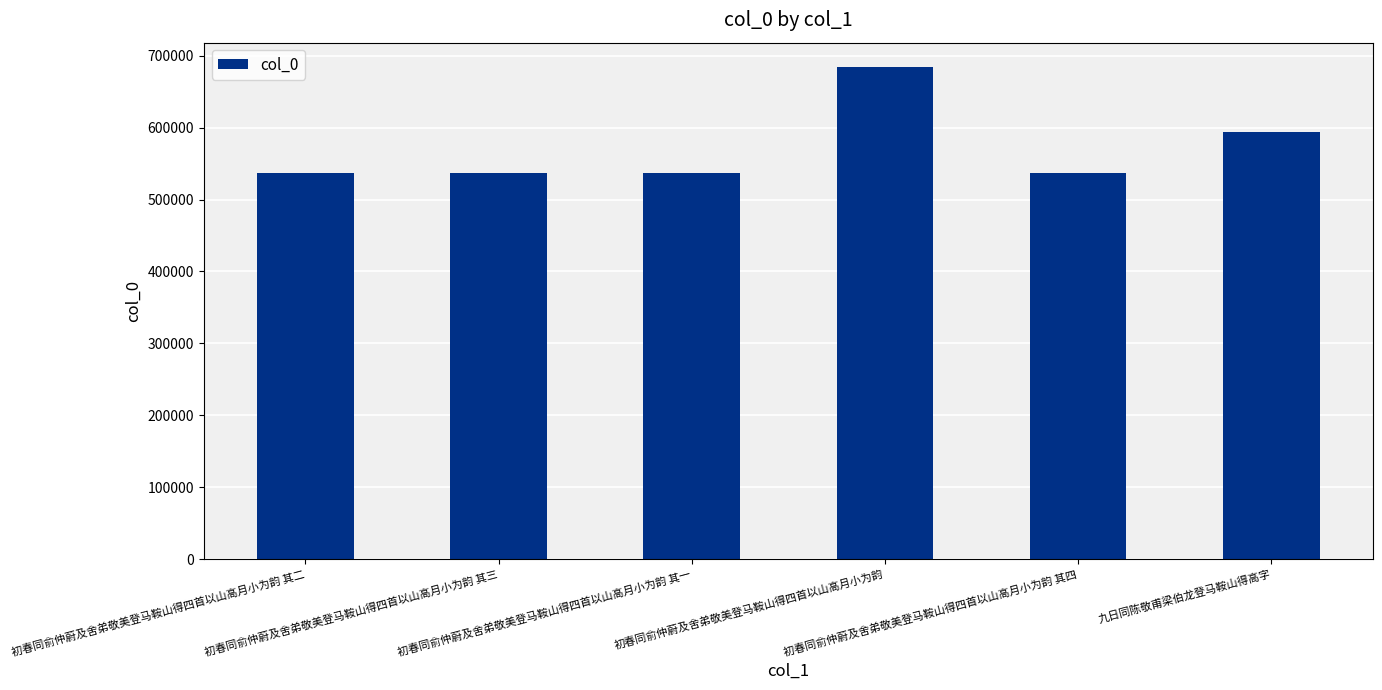

What is the greatest value displayed?

683959